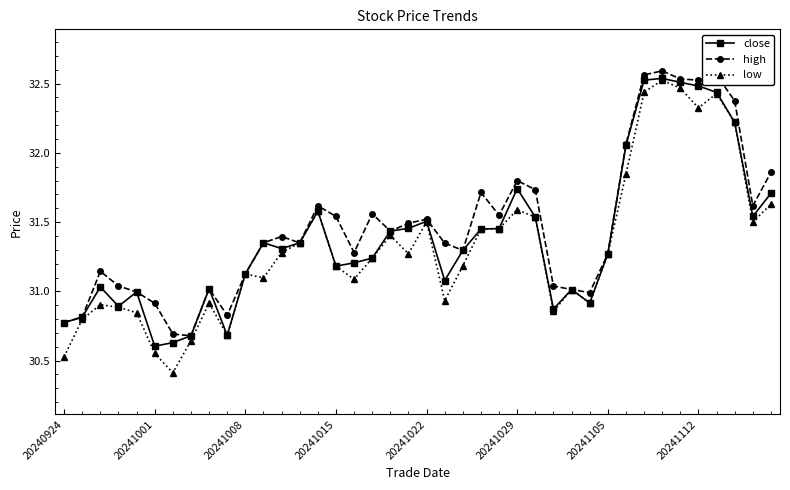

At how many categories does at least one series exceed 32?

7